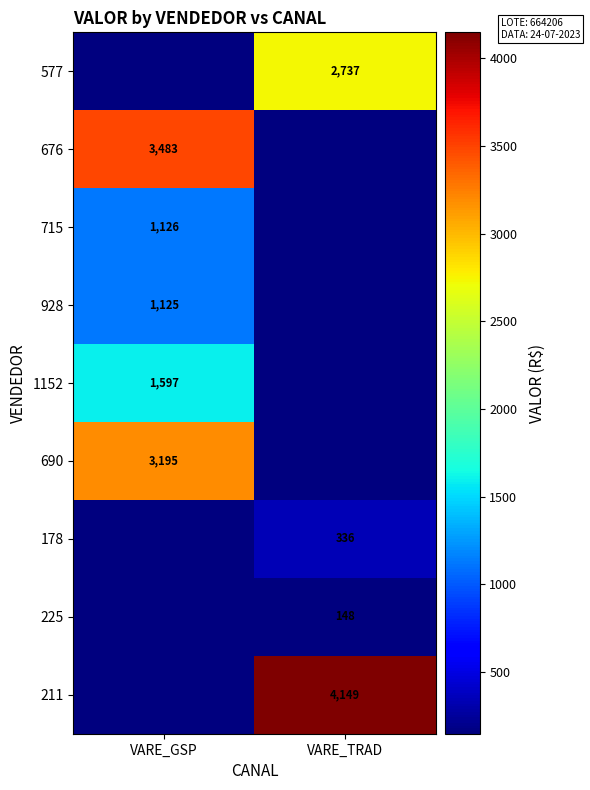

How many values in the 690 series are below 3194?

1